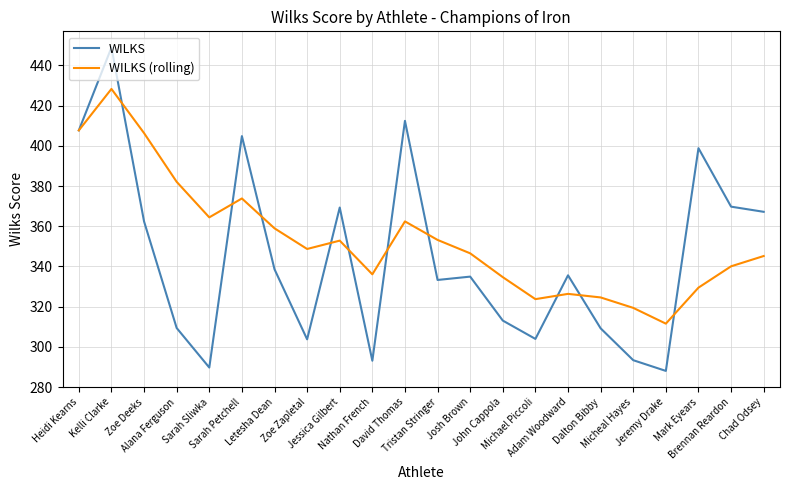

Does the chart display data point markers on the line(s)?

No